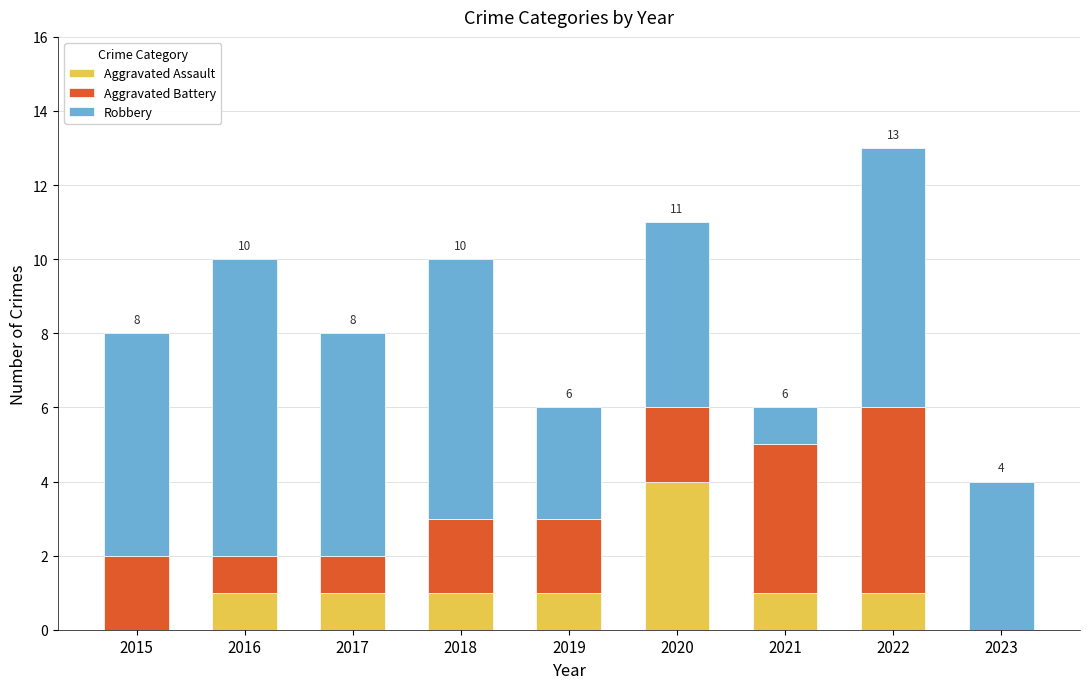

Is it true that Aggravated Assault equals -1 at 2023?

False